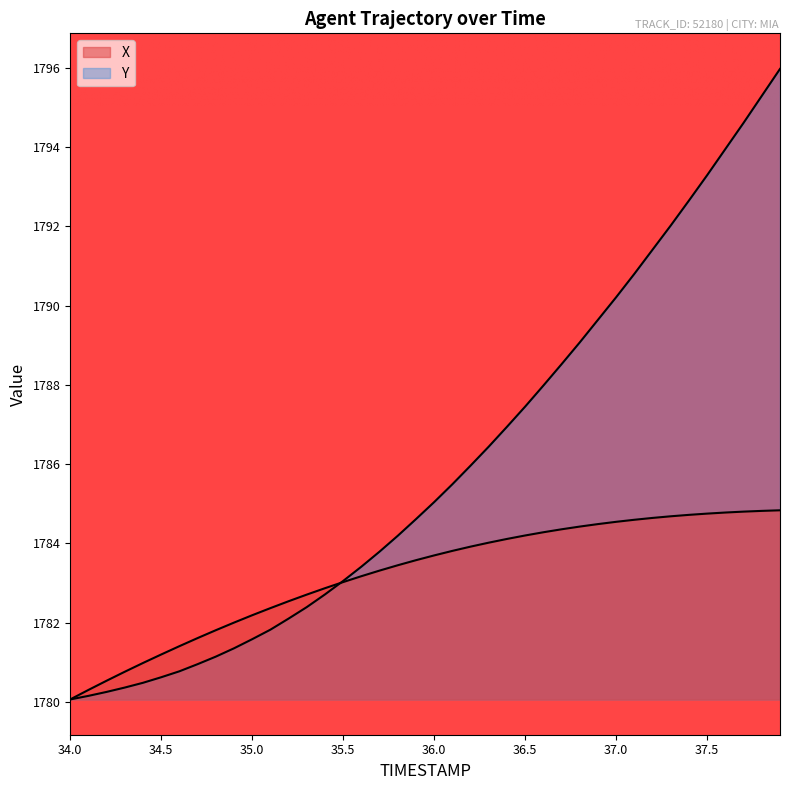

Between 35.9 and 34.4, which is larger?

35.9